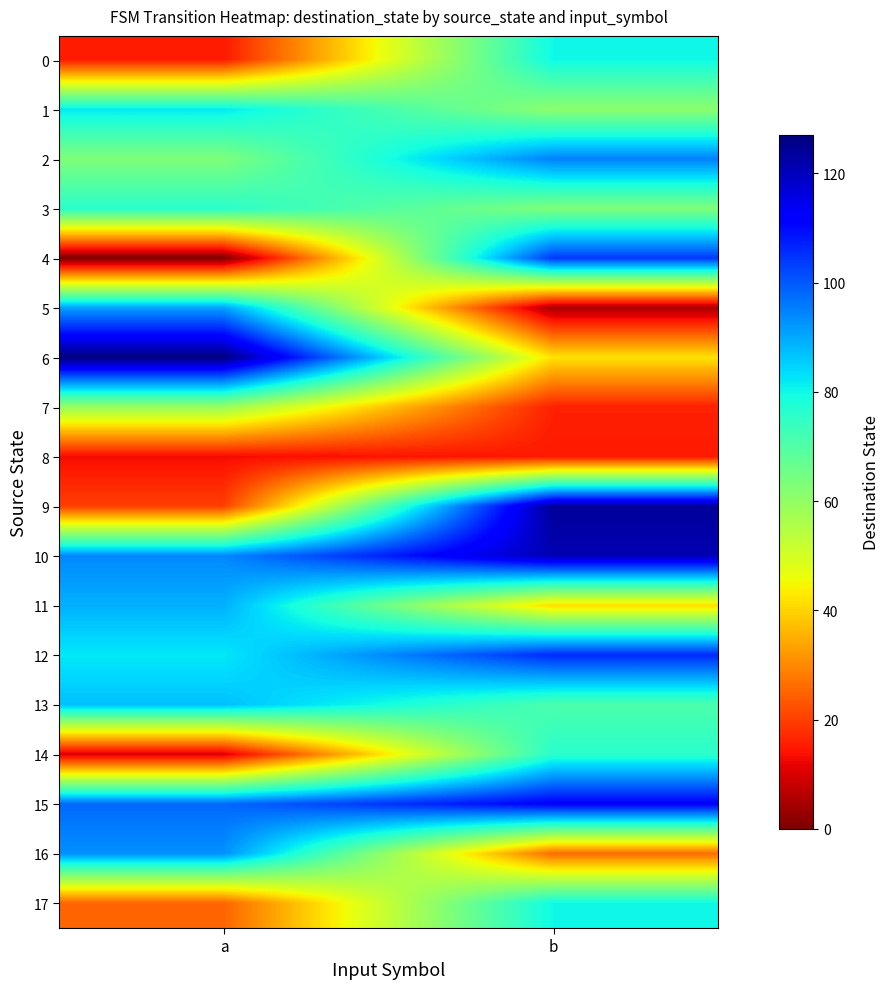

What is the difference between the highest and lowest values at a?

127